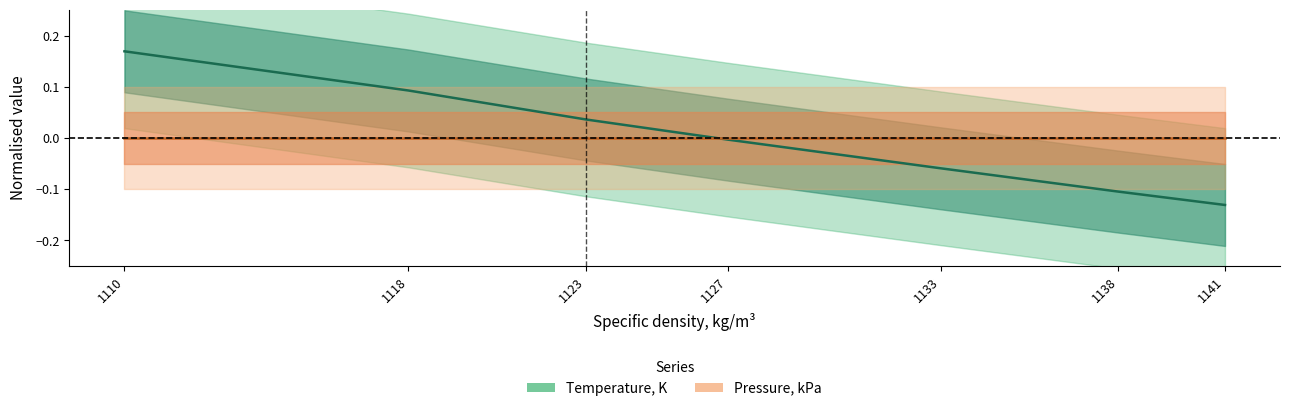

Which has a higher value, 1127 or 1118?

1118